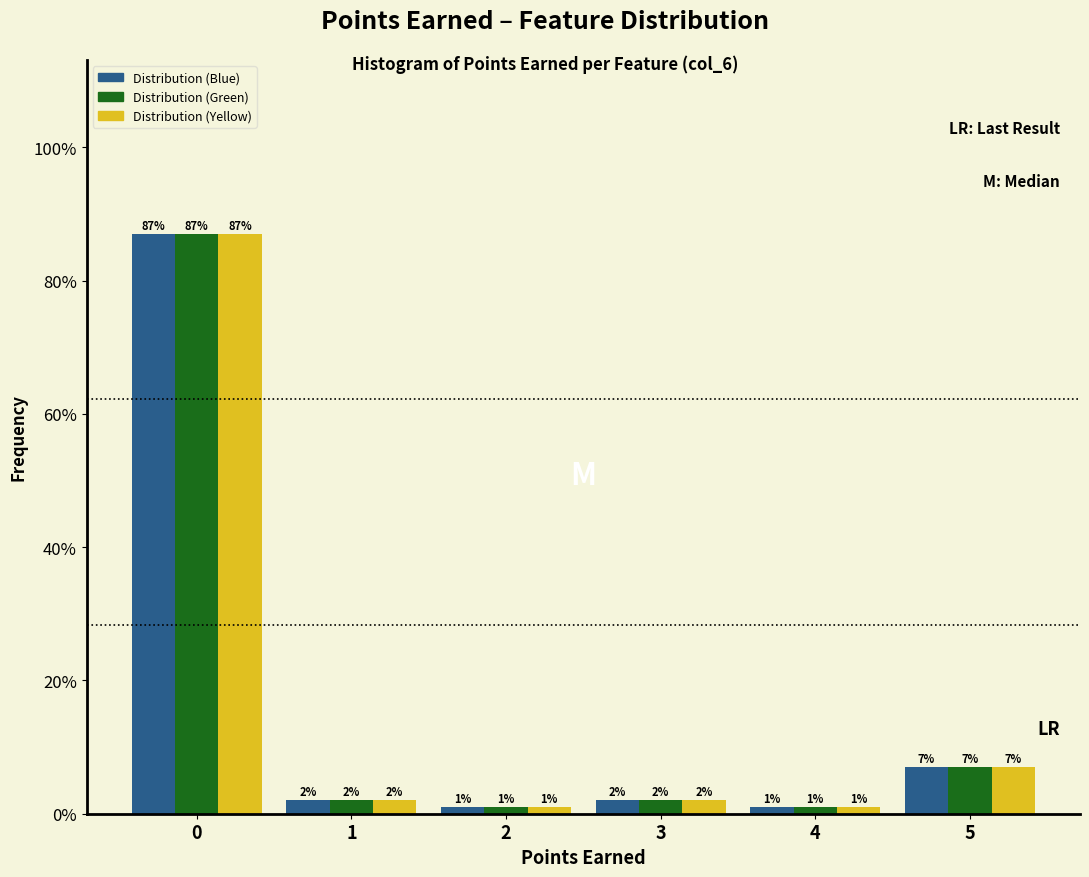

Reading left to right, what are all the values shown in this chart?

Distribution (Blue): 0=87.0	1=2.0	2=1.0	3=2.0	4=1.0	5=7.0
Distribution (Green): 0=87.0	1=2.0	2=1.0	3=2.0	4=1.0	5=7.0
Distribution (Yellow): 0=87.0	1=2.0	2=1.0	3=2.0	4=1.0	5=7.0